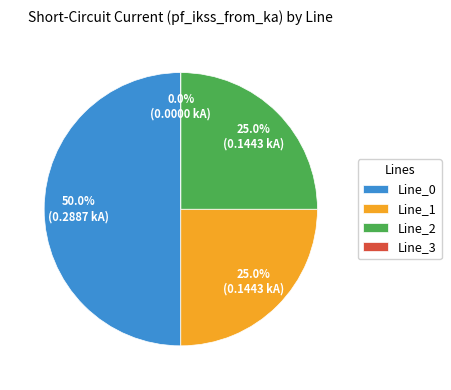

How many slices are in this pie chart?

4